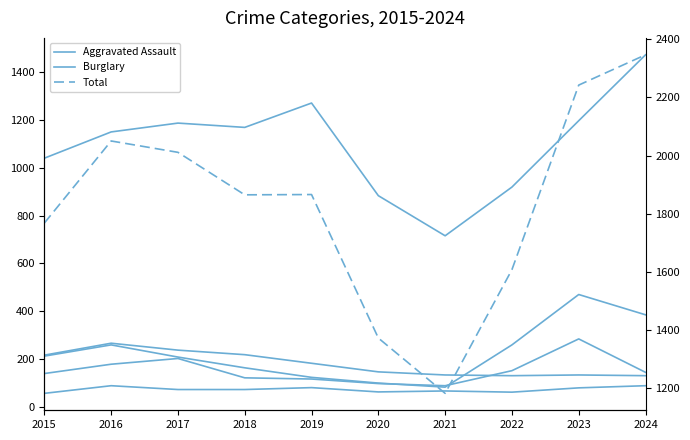

Reading left to right, what are all the values shown in this chart?

Aggravated Assault: 2015=56	2016=88	2017=72	2018=72	2019=80	2020=62	2021=66	2022=61	2023=79	2024=88
Burglary: 2015=216	2016=266	2017=237	2018=218	2019=182	2020=146	2021=133	2022=130	2023=133	2024=130
Motor Vehicle Theft: 2015=212	2016=259	2017=208	2018=163	2019=123	2020=99	2021=82	2022=259	2023=470	2024=385
Robbery: 2015=139	2016=178	2017=202	2018=121	2019=116	2020=97	2021=88	2022=151	2023=284	2024=144
Theft: 2015=1041	2016=1151	2017=1188	2018=1170	2019=1272	2020=884	2021=716	2022=920	2023=1198	2024=1474
Total: 2015=1768	2016=2050	2017=2011	2018=1865	2019=1866	2020=1373	2021=1183	2022=1608	2023=2242	2024=2346